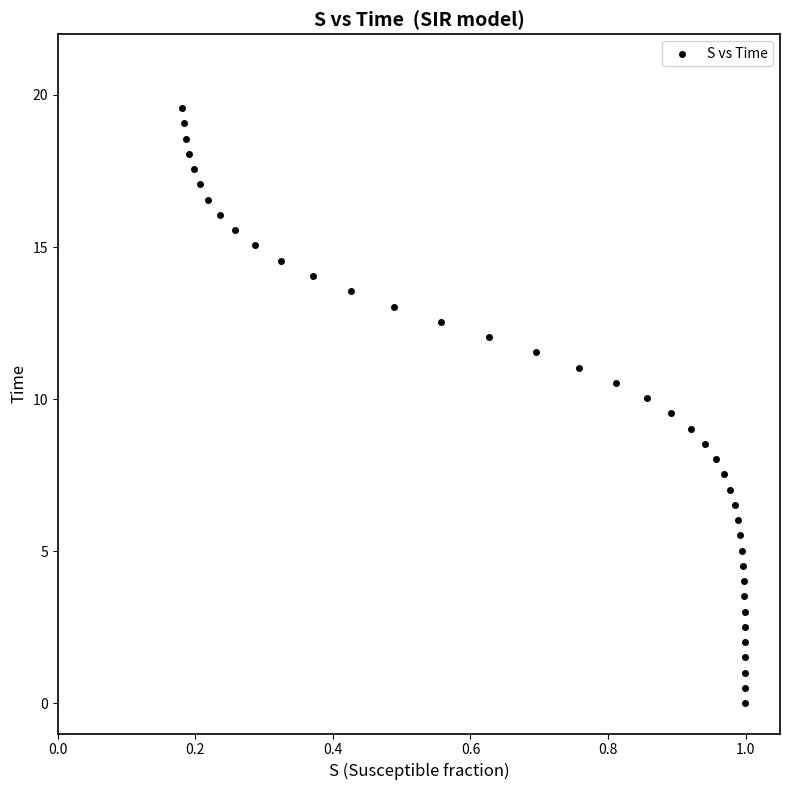

What is the range of X values (max minus min)?

0.8